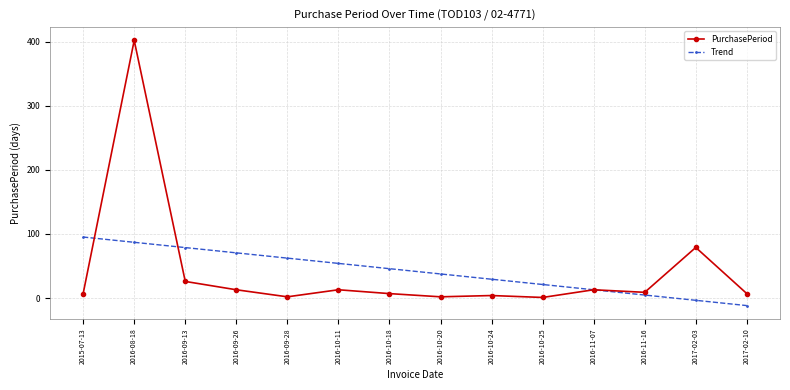

What are all the series names shown in the legend?

PurchasePeriod, Trend